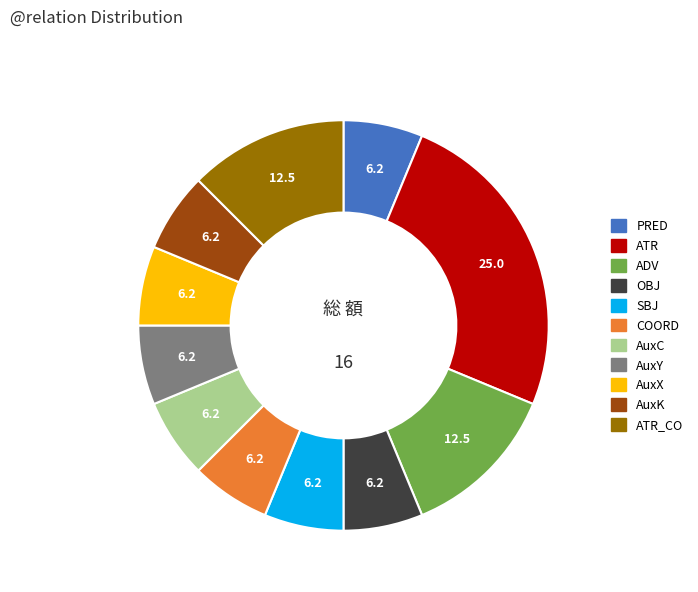

Does any single category account for the majority?

No